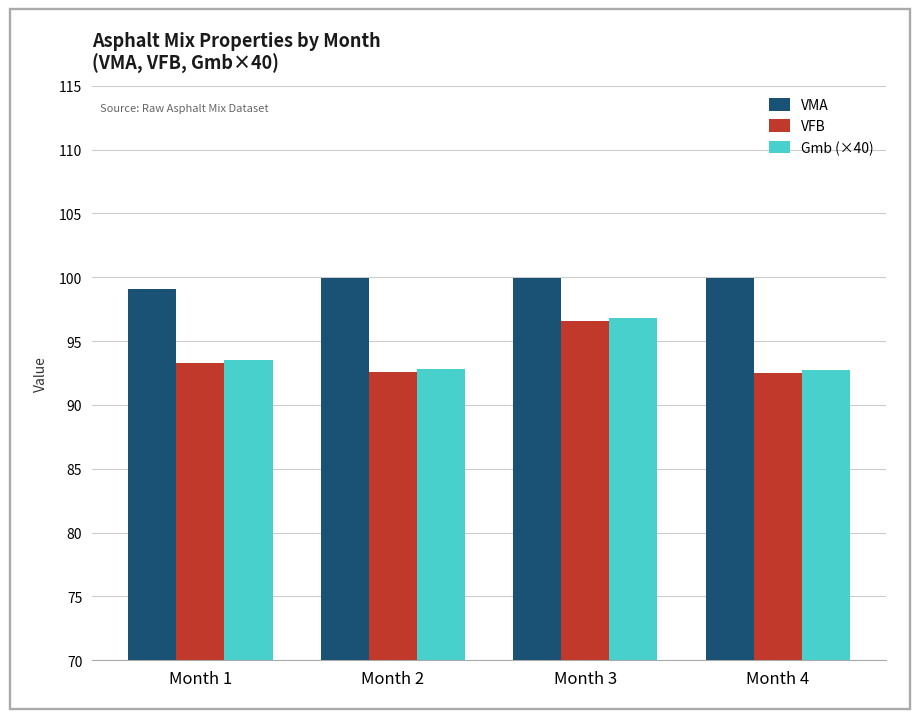

The value of Gmb (×40) at Month 3 is 96.8. True or false?

True